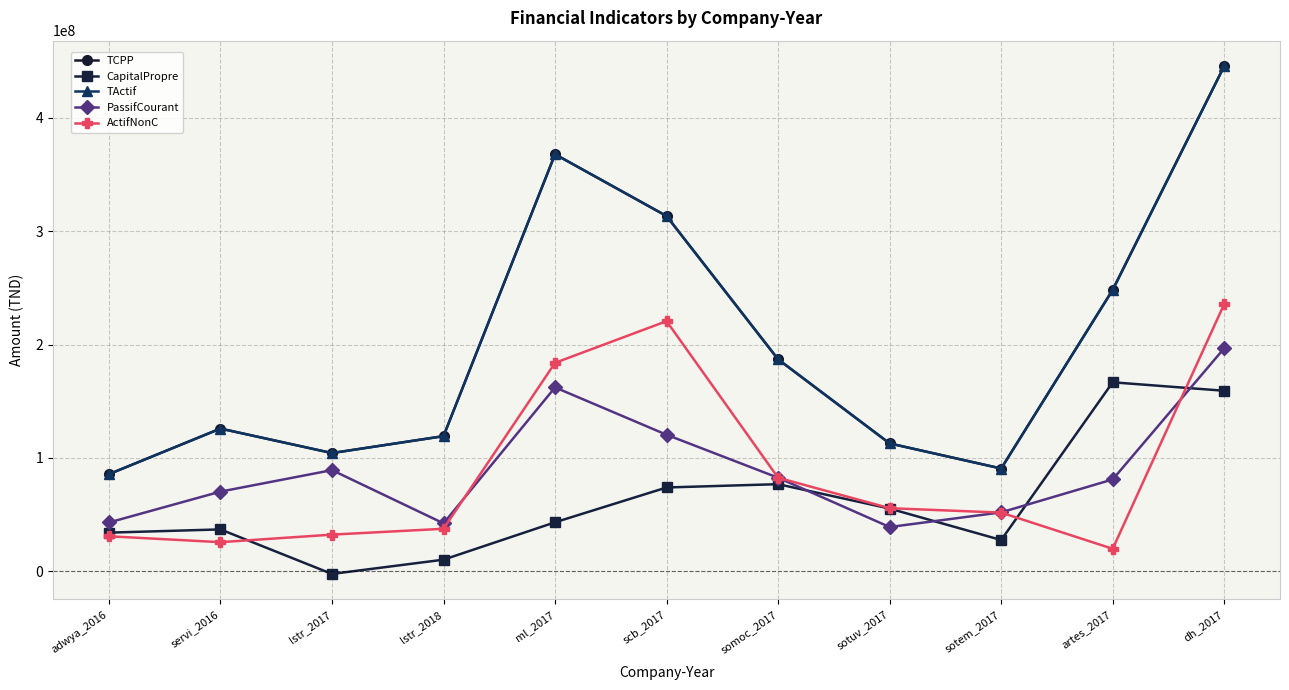

Reading right to left, list all the values displayed in this chart.

TCPP: 445523093.0	248220365.0	90725365.0	112841765.0	186986671.0	313299939.0	367767989.0	119262525.0	104335165.0	125937193.0	85735875.0
CapitalPropre: 159270404.0	166735819.0	27698218.0	55394173.0	76926674.0	74007798.0	43317550.0	10356988.0	-2216173.0	37048750.0	34183160.0
TActif: 445523093.0	248220365.0	90725365.0	112841765.0	186986671.0	313299939.0	367767989.0	119262525.0	104335165.0	125937193.0	85735875.0
PassifCourant: 196761971.0	81094546.0	52075975.0	39139344.0	82585816.0	120491212.0	162225219.5	42395124.0	89316192.0	70363140.0	43139062.0
ActifNonC: 235789916.0	19947874.0	51853173.0	55745396.0	82591438.0	220627718.0	183883994.5	37593108.0	32447305.0	25789170.0	30986623.0